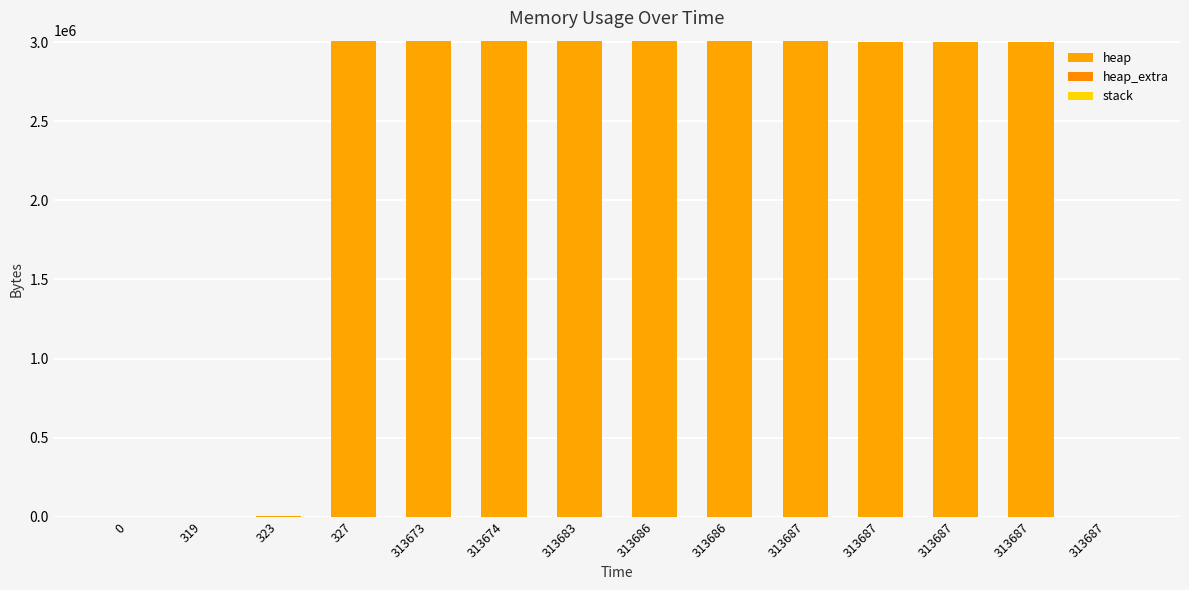

Are the bars grouped side by side (vs. stacked)?

No